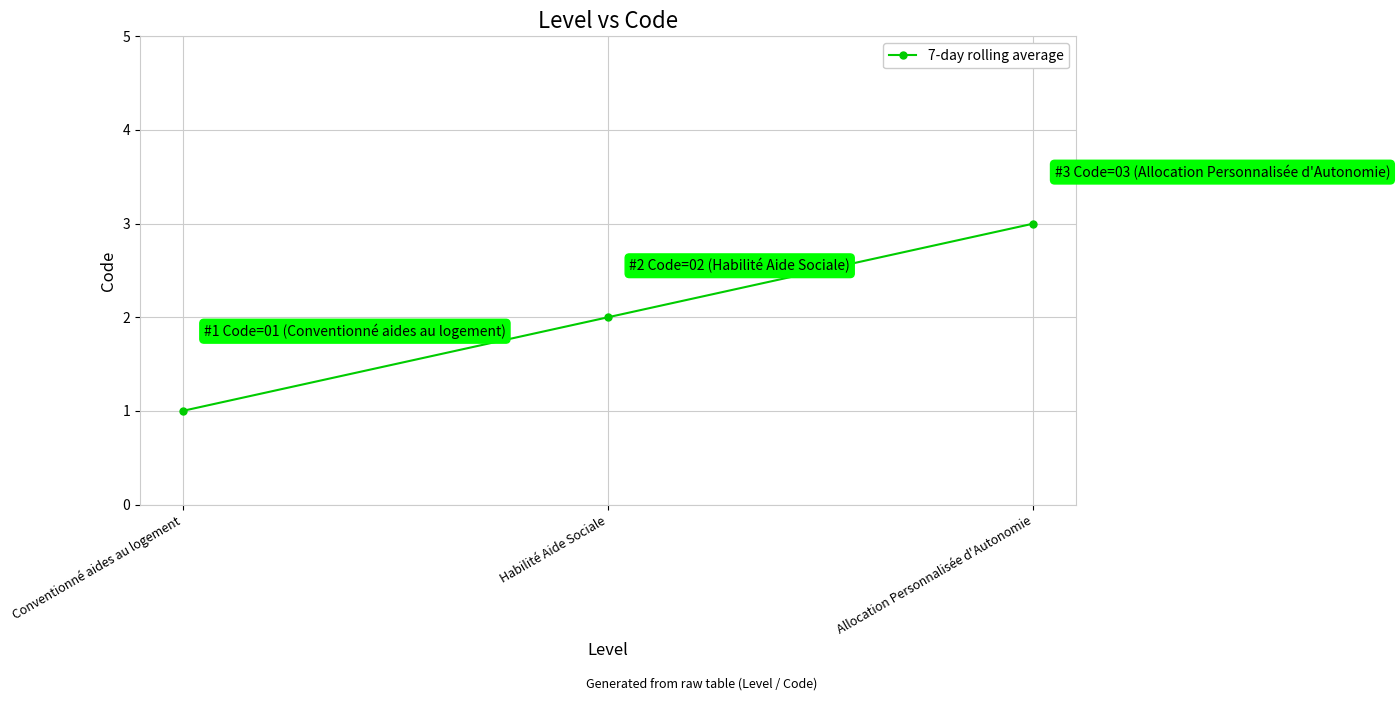

How many values are between 1 and 3?

3